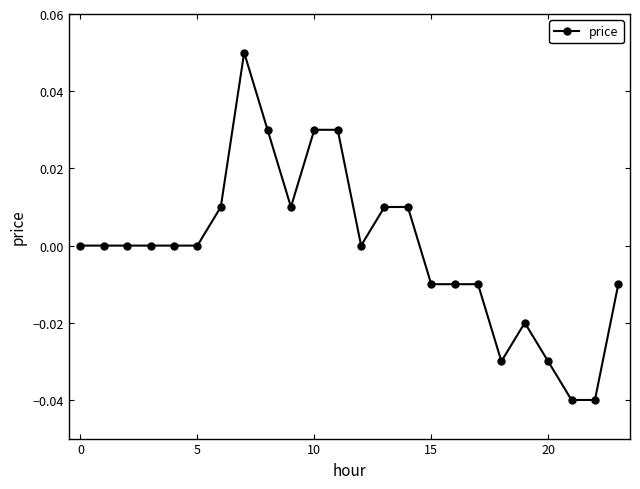

What is the difference between the second highest and minimum values?

0.1